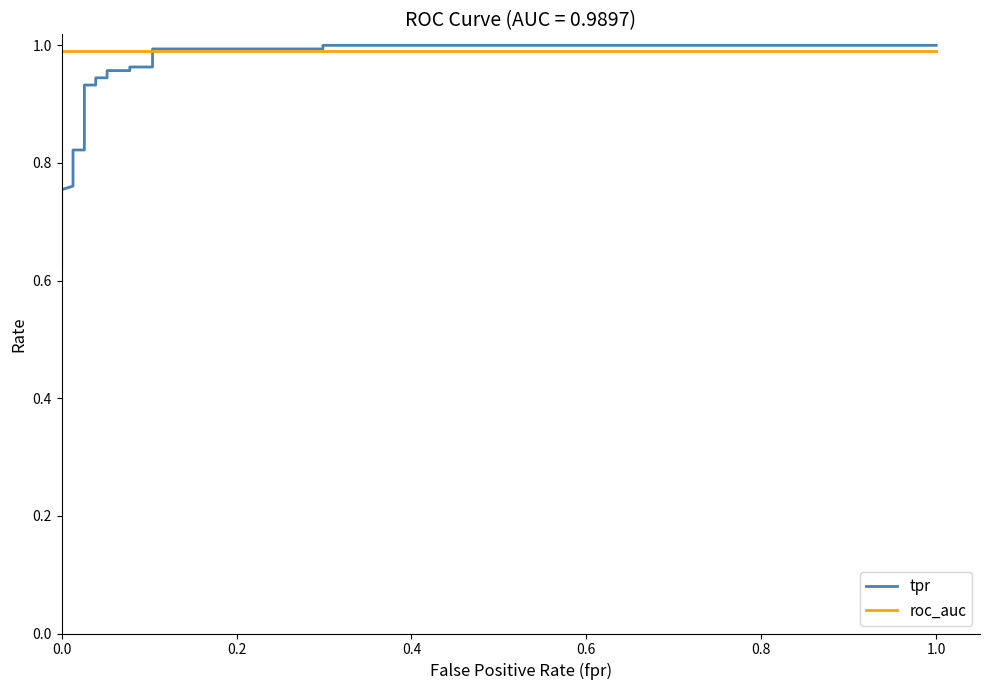

The value of roc_auc at 1.0 is 0.6. True or false?

False